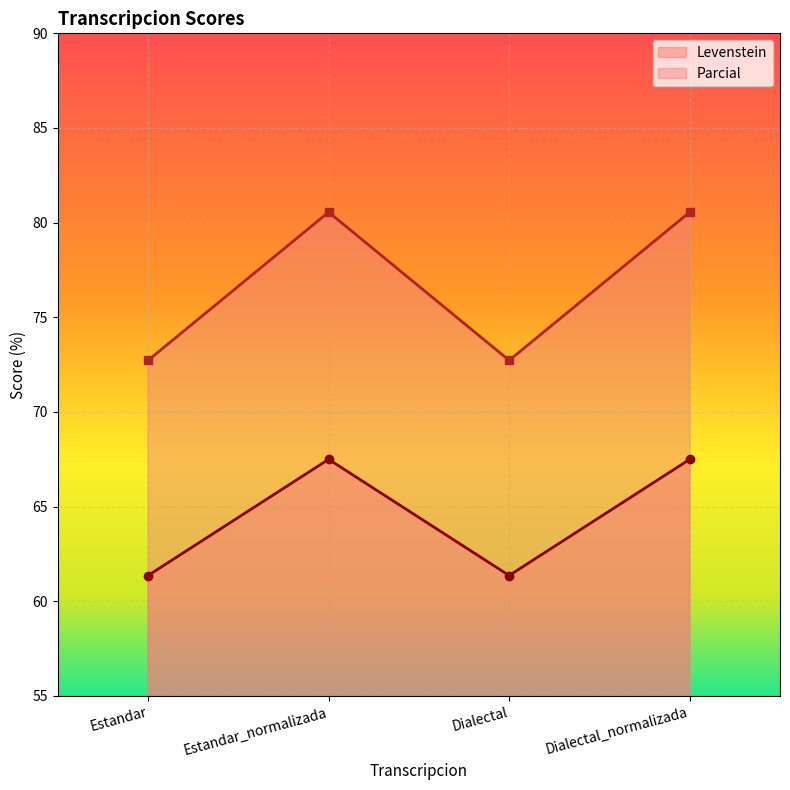

Reading left to right, extract all data points from this chart.

Levenstein: Estandar=61.4	Estandar_normalizada=67.5	Dialectal=61.4	Dialectal_normalizada=67.5
Parcial: Estandar=72.7	Estandar_normalizada=80.6	Dialectal=72.7	Dialectal_normalizada=80.6